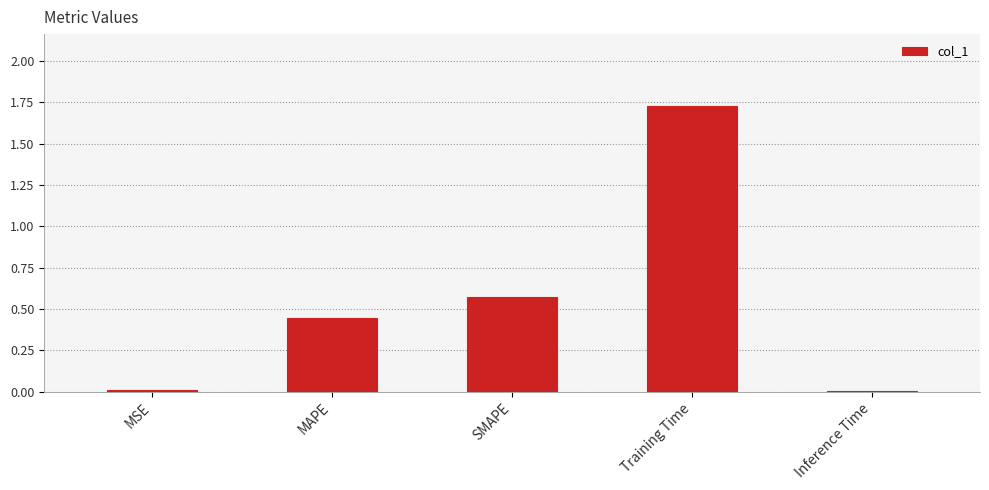

Does the chart contain stacked bars?

No